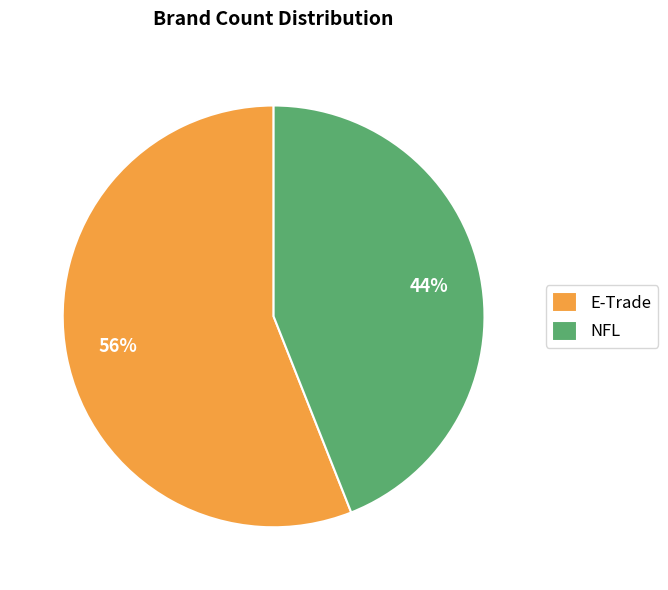

Rank the categories by value from highest to lowest.

E-Trade, NFL